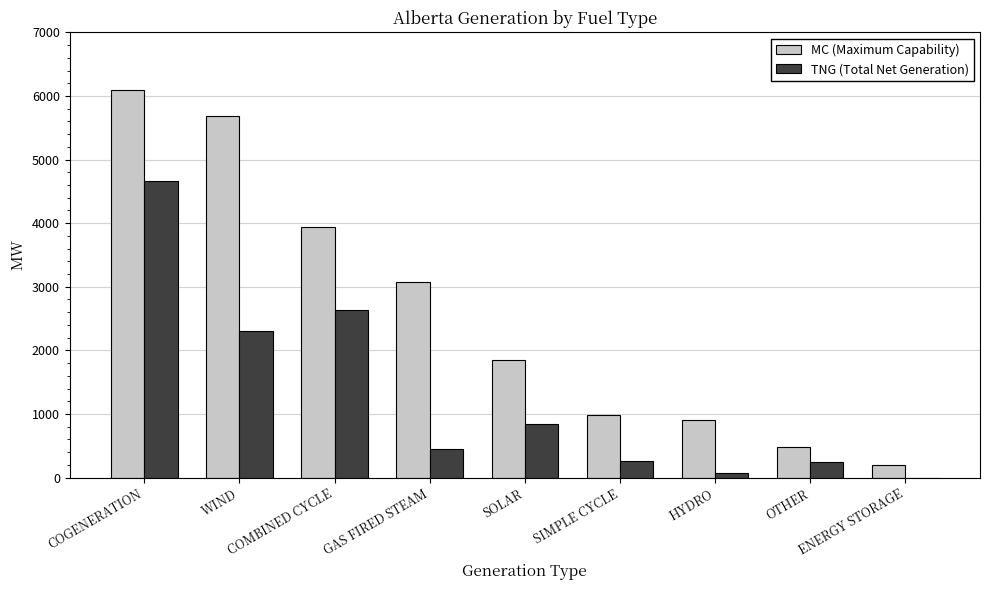

What are all the series names shown in the legend?

MC (Maximum Capability), TNG (Total Net Generation)